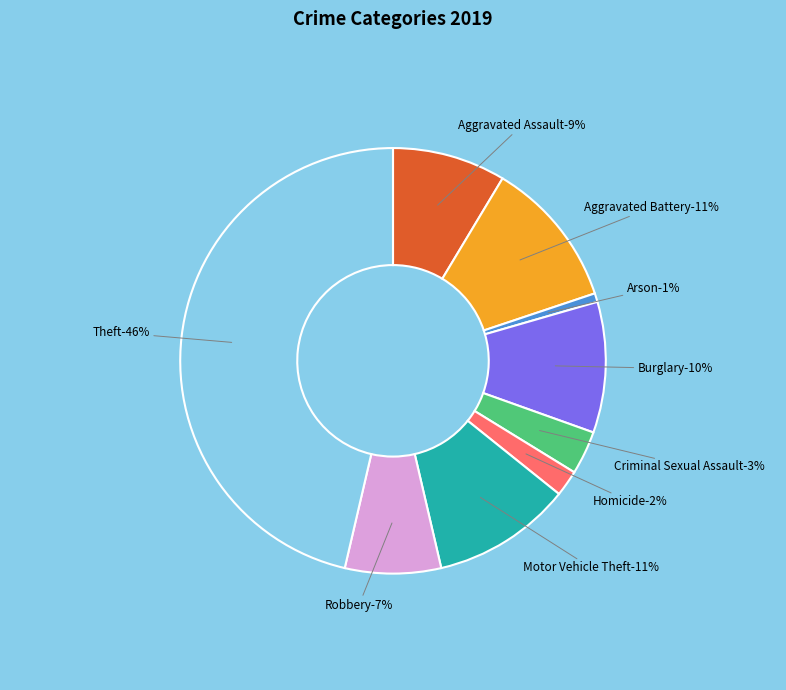

To the nearest percent, what is the combined percentage of Arson and Criminal Sexual Assault?

4%